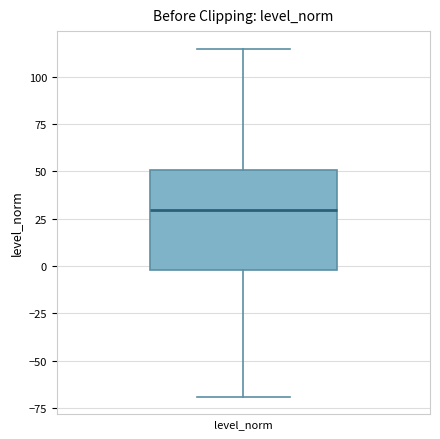

Transcribe this box plot: give where the median line is, the range the box spans, and where the two whiskers end, as read against the y-axis. The values are not printed on the chart, so give them approximately, as read against the axis.

median 30, box 0 to 50, whiskers -70 to 115